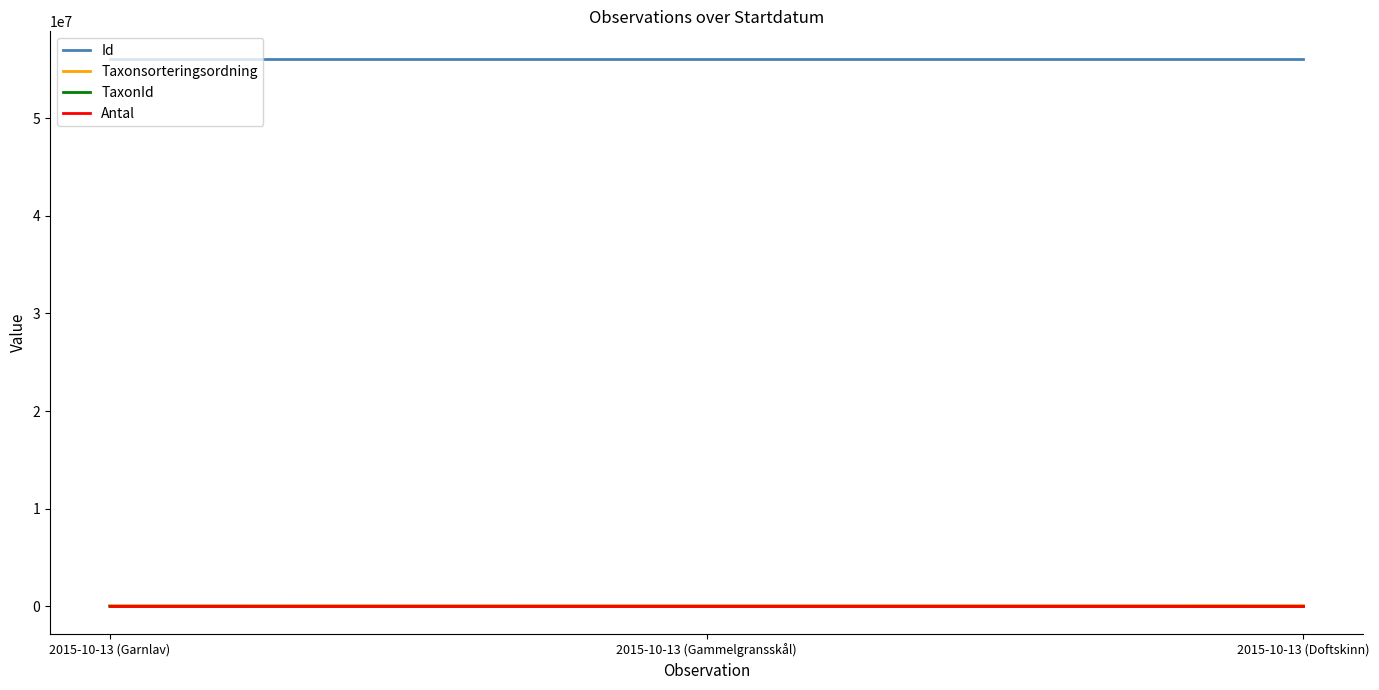

How many values in the Id series are below 56071529?

1